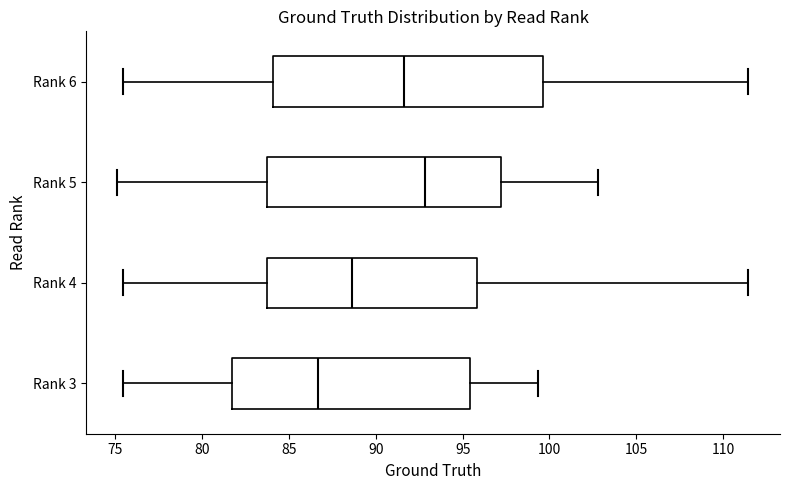

Reading bottom to top, read every box against the x-axis: the position of its median line, the range the box covers, and the ends of its whiskers. The values are not printed on the chart, so give them approximately, as read against the axis.

Rank 3: median 86.5, box 81.5 to 95.5, whiskers 75.5 to 99.5
Rank 4: median 88.5, box 84.0 to 96.0, whiskers 75.5 to 111.5
Rank 5: median 93.0, box 84.0 to 97.0, whiskers 75.0 to 103.0
Rank 6: median 91.5, box 84.0 to 99.5, whiskers 75.5 to 111.5